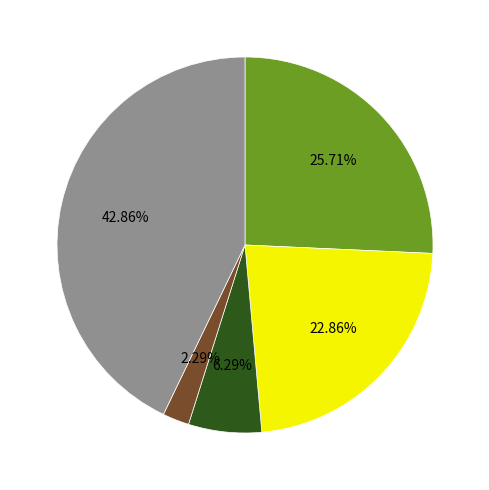

To the nearest percent, what is the average slice percentage?

20%